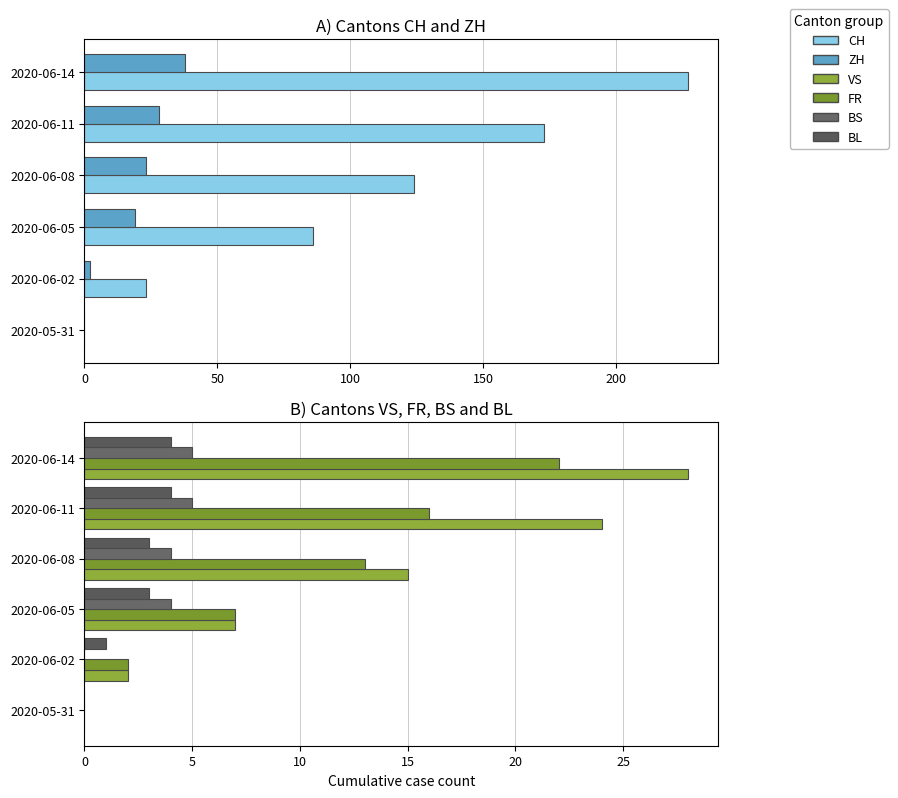

How many data points in CH are above 124?

2